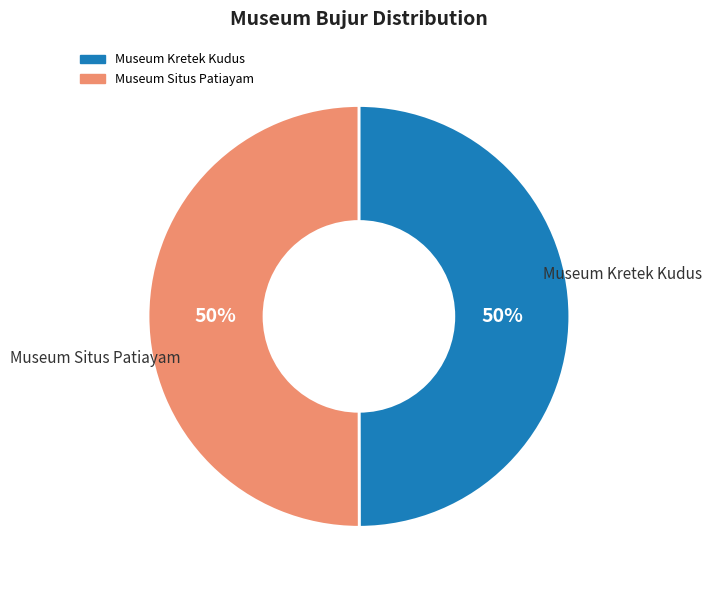

To the nearest percent, what portion does Museum Kretek Kudus represent?

50%